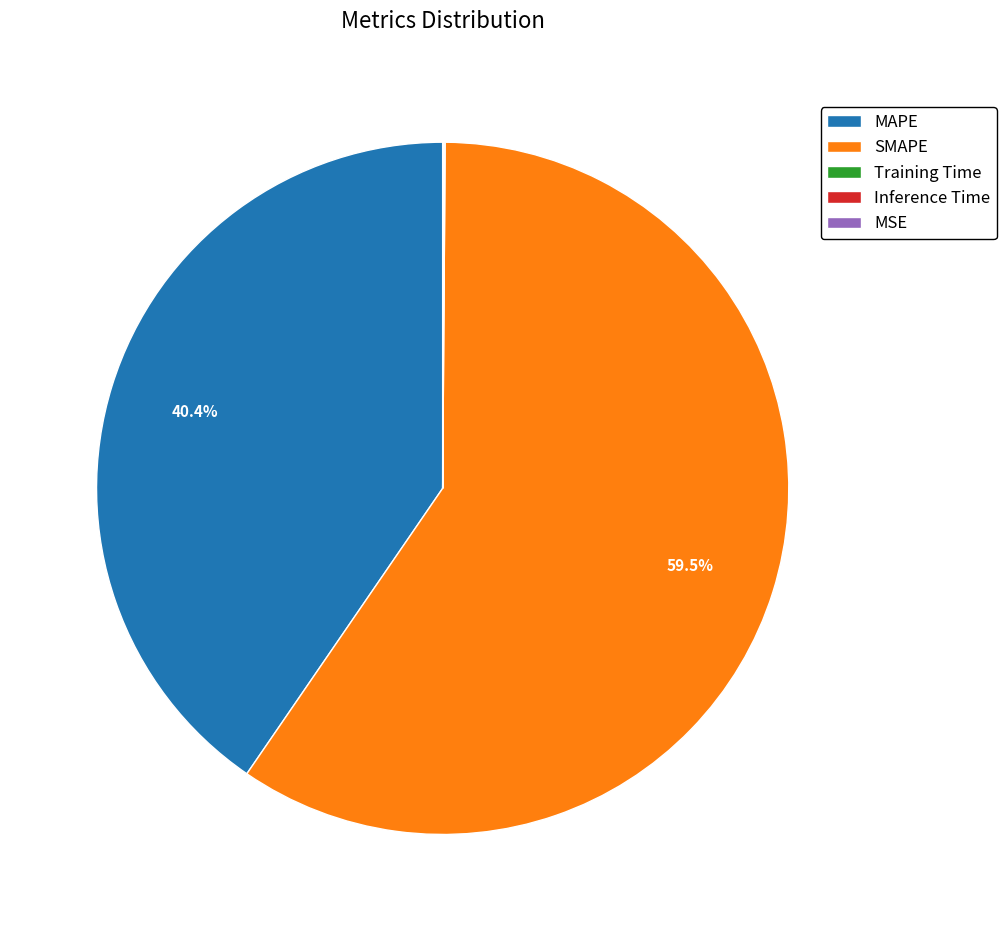

What is the largest slice in the pie chart?

SMAPE